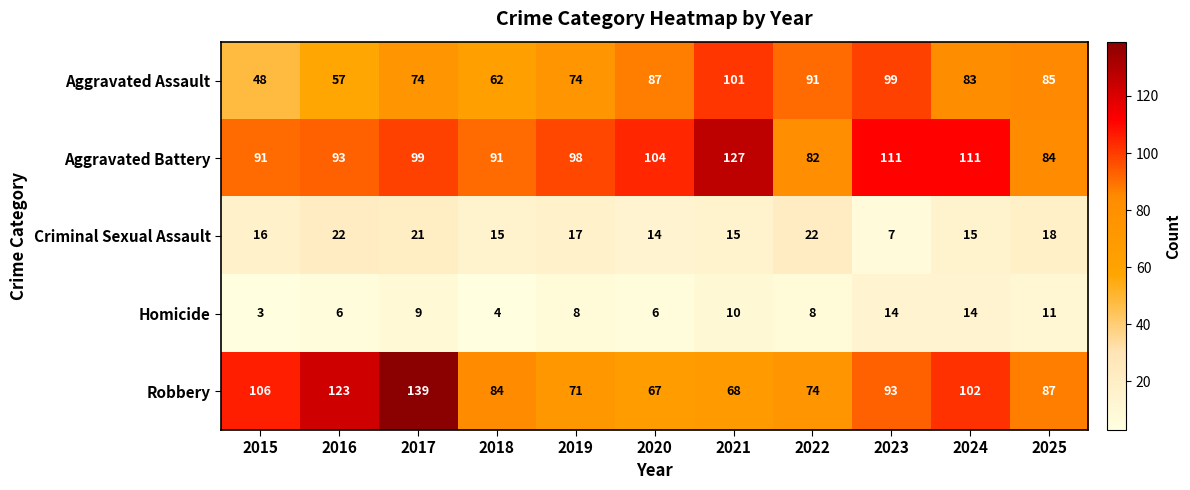

Between 2023 and 2025, which series saw the biggest shift?

Aggravated Battery